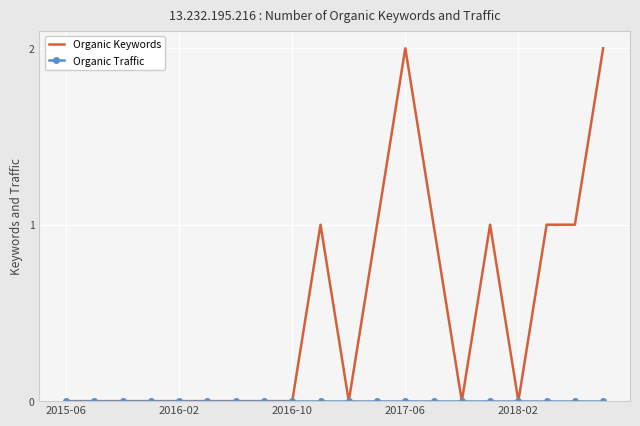

Which series has the largest range (max minus min)?

Organic Keywords